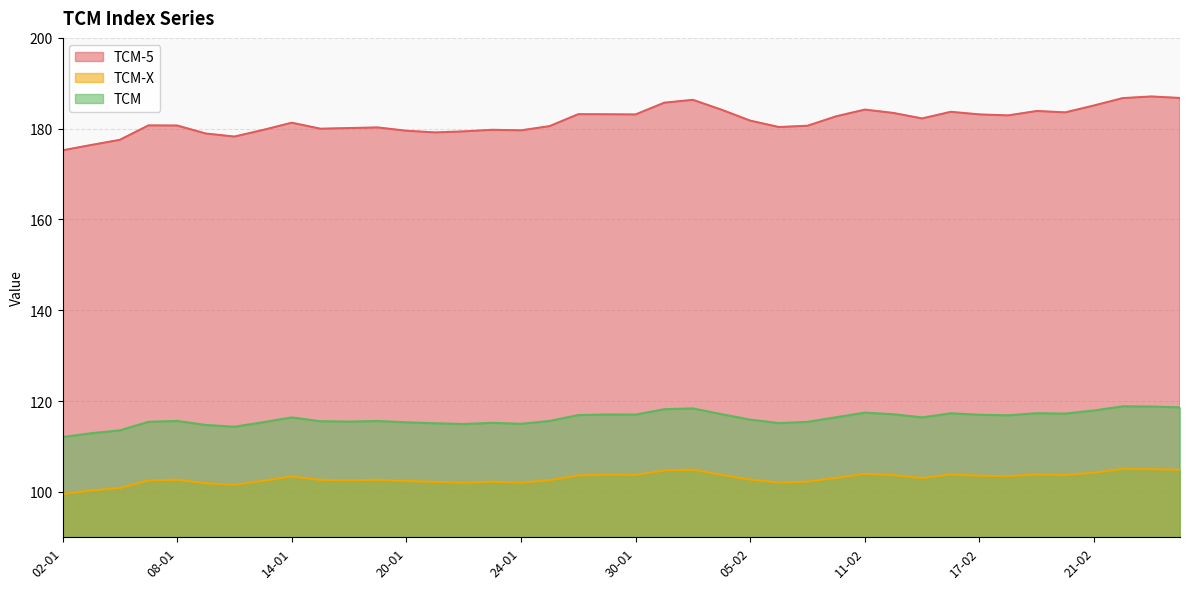

What is the minimum value shown in the chart?

99.5